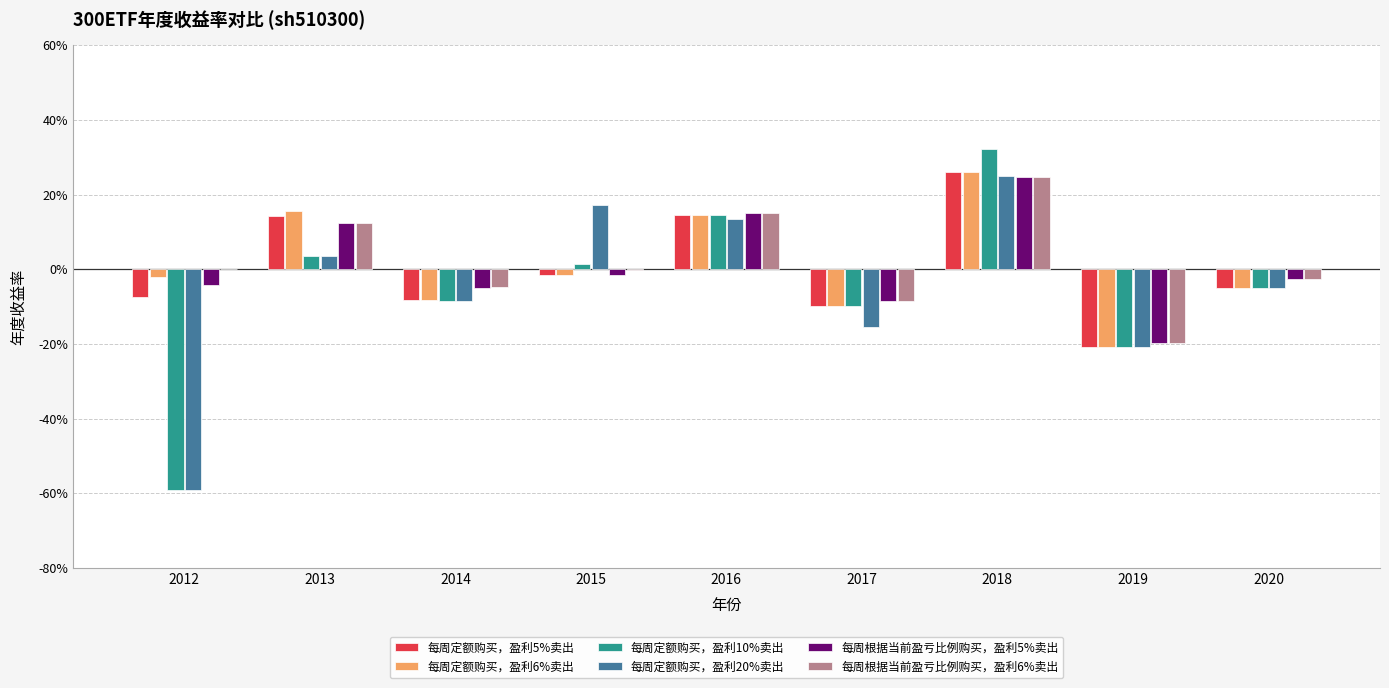

Where does the 每周定额购买，盈利10%卖出 series first go above 0?

2013